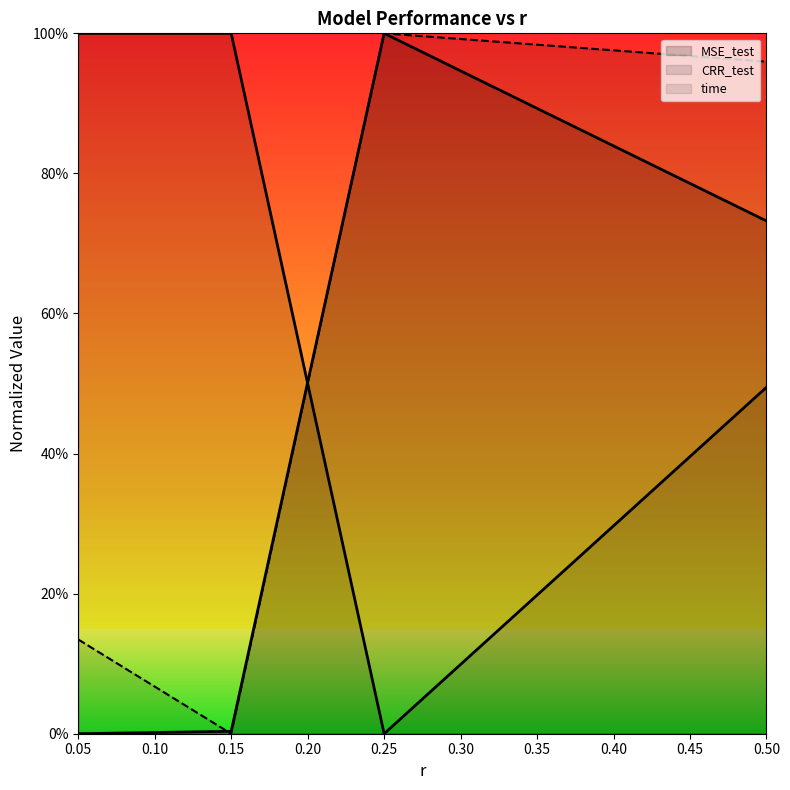

Which series changed the most between 0.05 and 0.25?

CRR_test